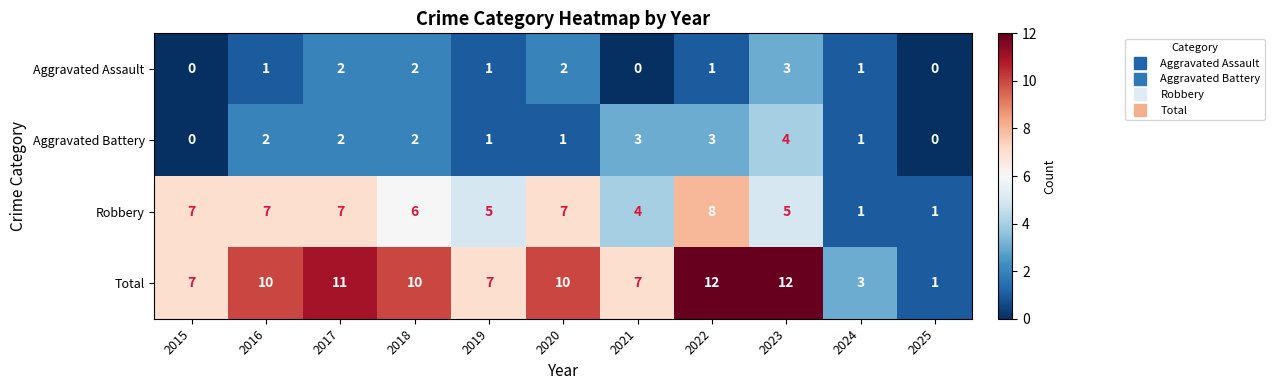

Count the number of data series in this chart.

4